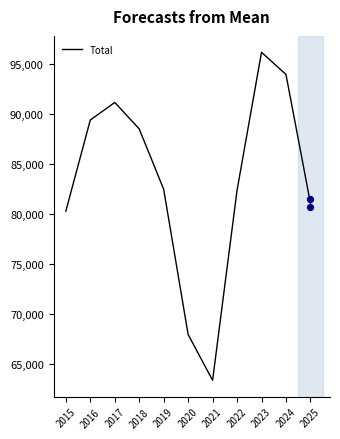

What is the ratio of the value at 2020 to the value at 2017?

0.7